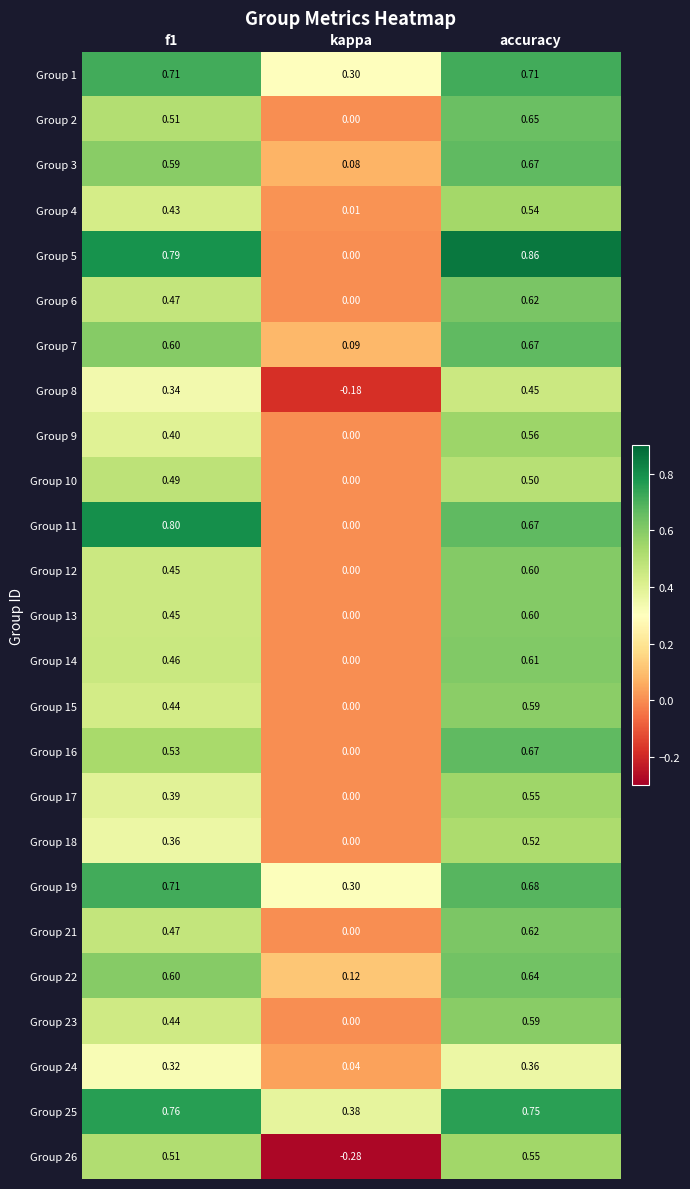

At which label is Group 15 closest to 0?

kappa